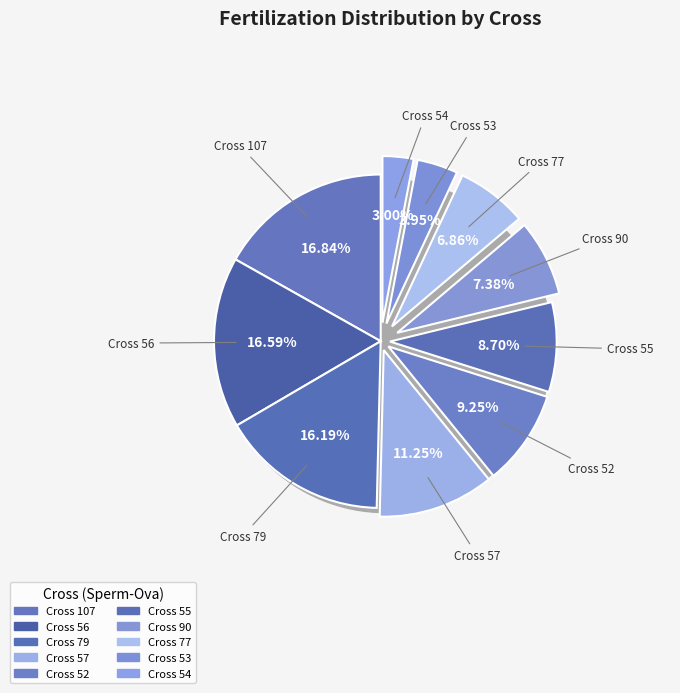

Which slice is the largest?

107